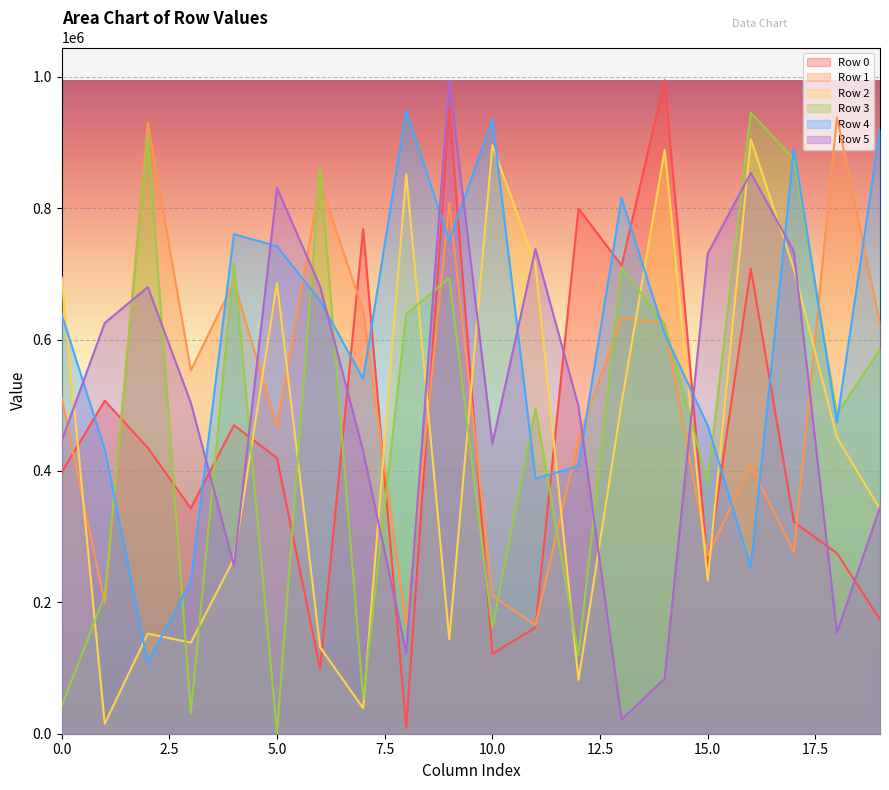

At which category is the sum across all series the highest?

9